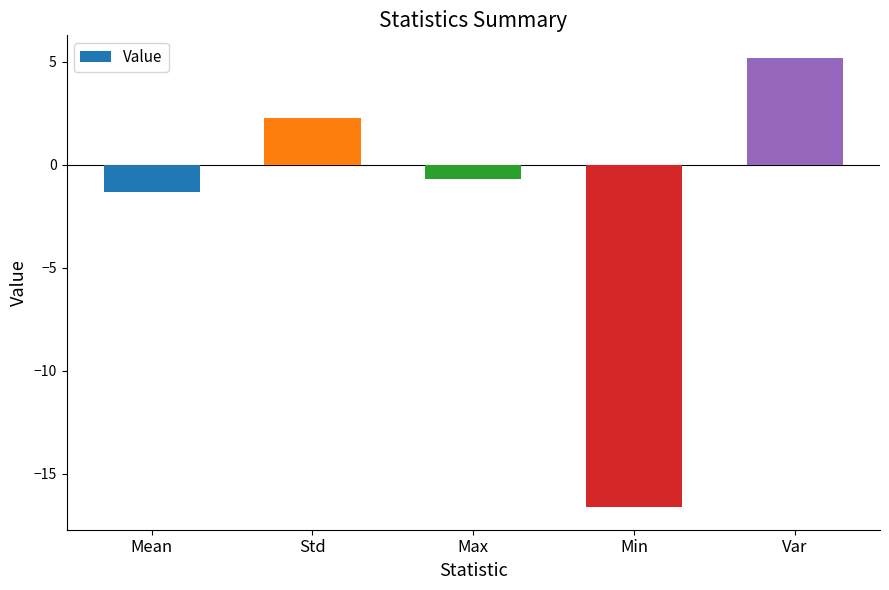

How many distinct data groups are displayed?

1